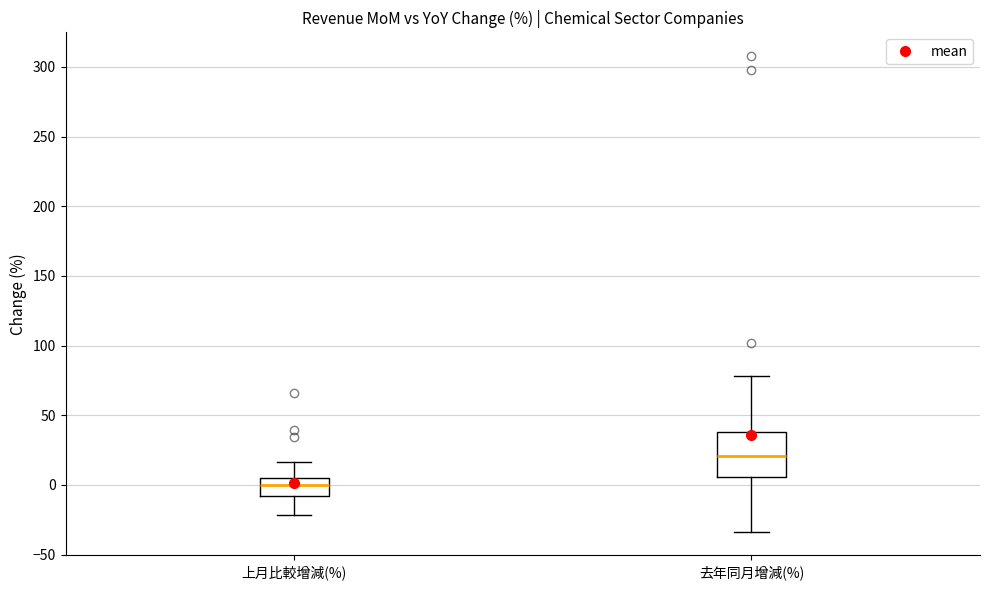

Comparing the boxes themselves (not the whiskers), which one is the tallest?

去年同月增減(%)